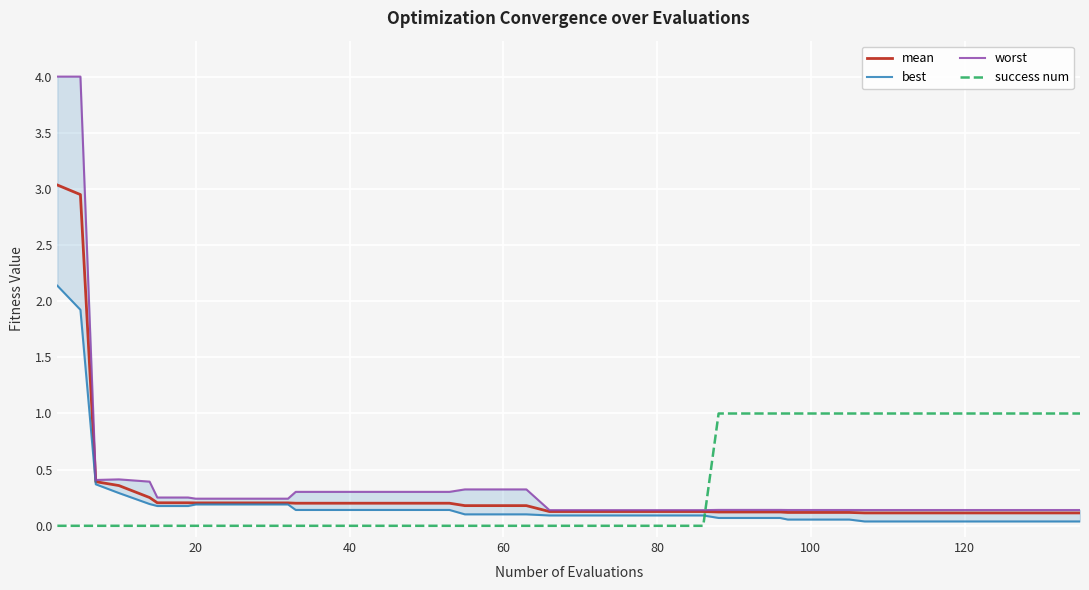

How many intersections are there between success num and mean?

1